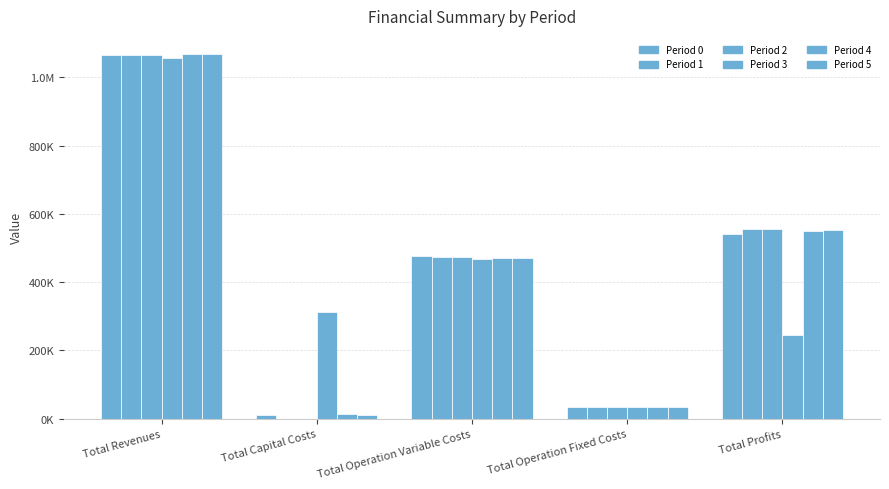

Reading right to left, extract all data points from this chart.

Period 0: Total Profits=541643.7	Total Operation Fixed Costs=34888.6	Total Operation Variable Costs=476993.2	Total Capital Costs=12000.0	Total Revenues=1065525.5
Period 1: Total Profits=555456.2	Total Operation Fixed Costs=34888.6	Total Operation Variable Costs=475180.7	Total Capital Costs=0.0	Total Revenues=1065525.5
Period 2: Total Profits=557271.2	Total Operation Fixed Costs=34888.6	Total Operation Variable Costs=473365.7	Total Capital Costs=0.0	Total Revenues=1065525.5
Period 3: Total Profits=245393.4	Total Operation Fixed Costs=33963.9	Total Operation Variable Costs=467330.6	Total Capital Costs=311200.0	Total Revenues=1057887.9
Period 4: Total Profits=548945.4	Total Operation Fixed Costs=35309.0	Total Operation Variable Costs=471264.8	Total Capital Costs=12800.0	Total Revenues=1068319.2
Period 5: Total Profits=551574.1	Total Operation Fixed Costs=35309.0	Total Operation Variable Costs=469436.1	Total Capital Costs=12000.0	Total Revenues=1068319.2